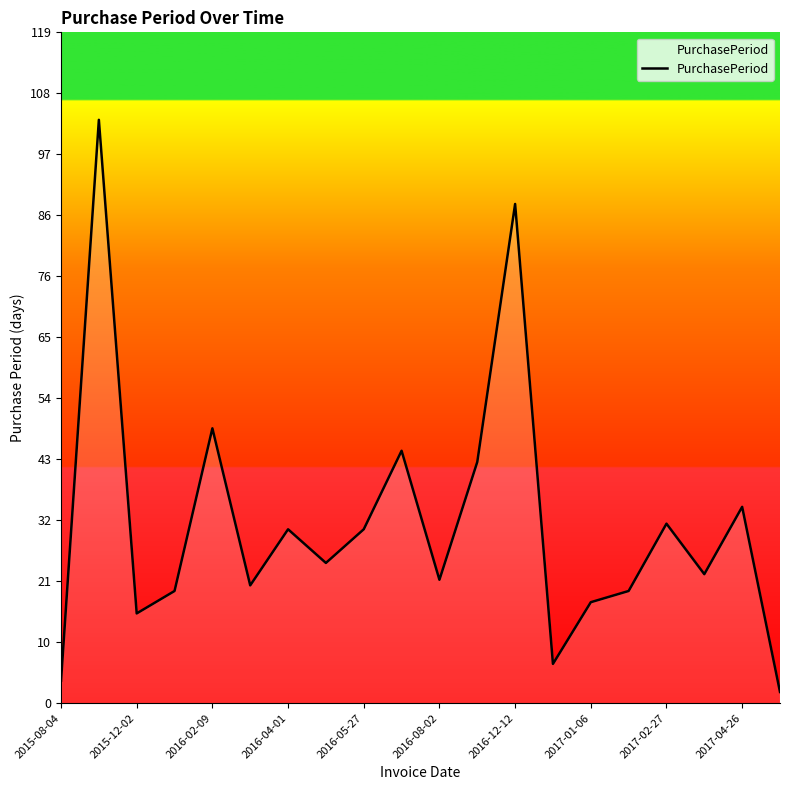

What is the sum of all values?

637